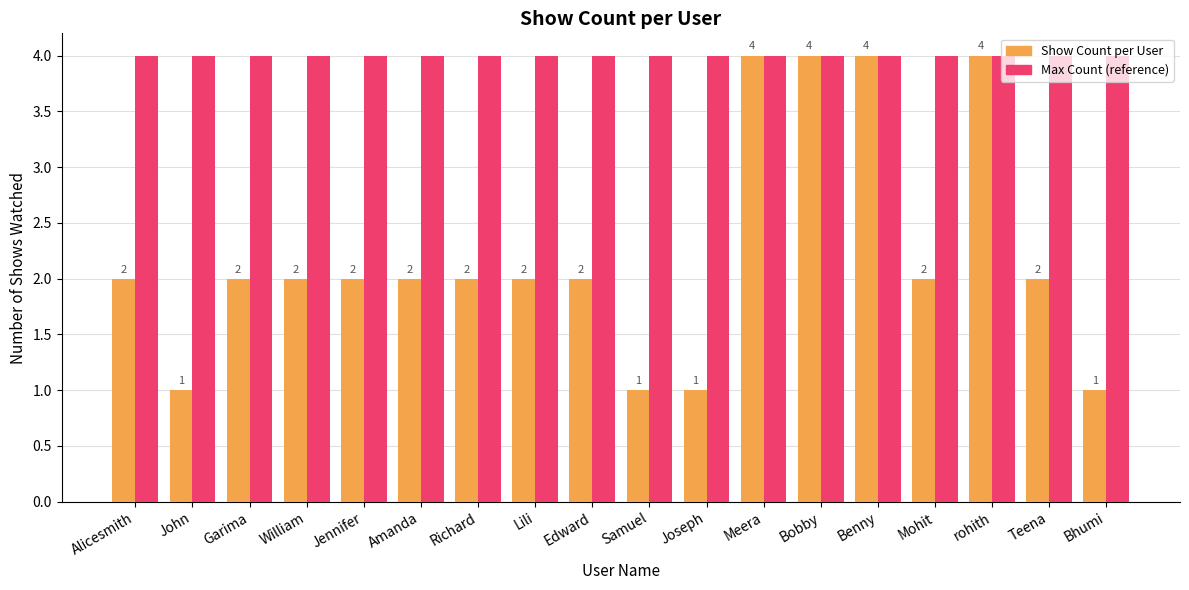

What is the spread (max minus min) of values at Amanda?

2